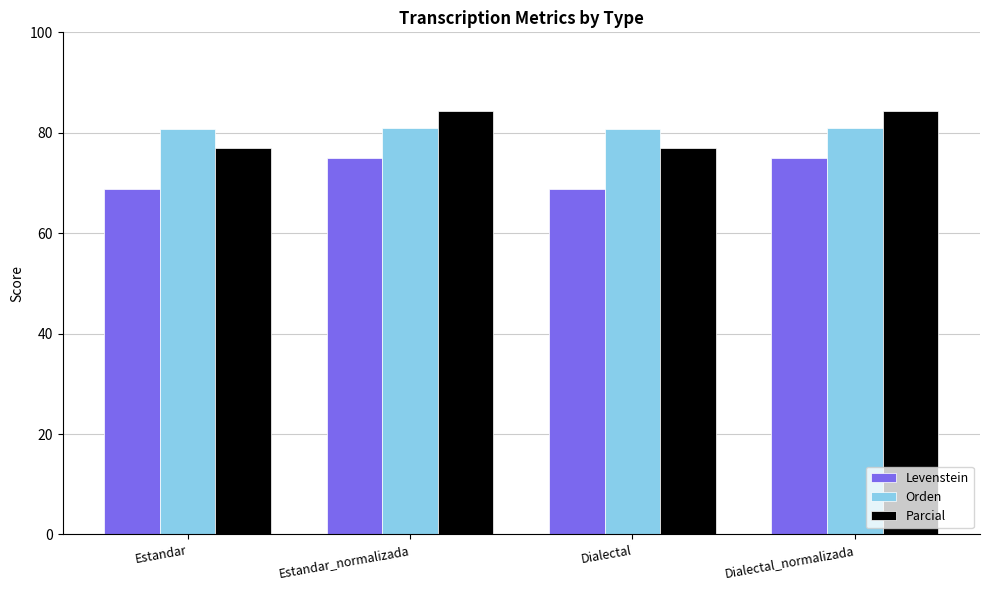

The Parcial series shows 19.0 at Estandar_normalizada. True or false?

False